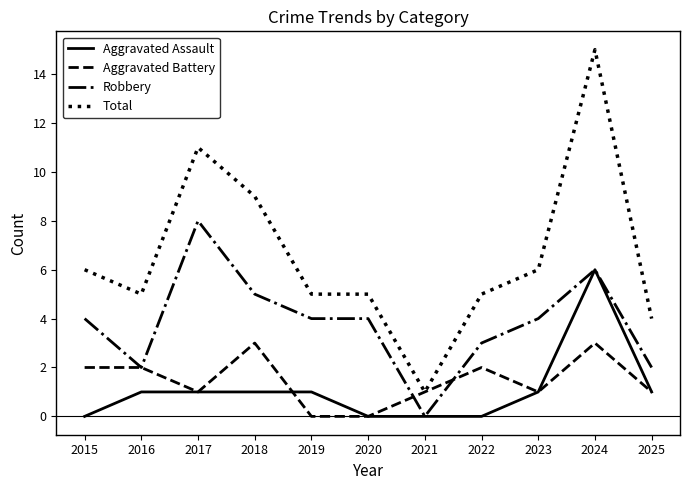

True or false: Total and Aggravated Assault cross at least once.

False